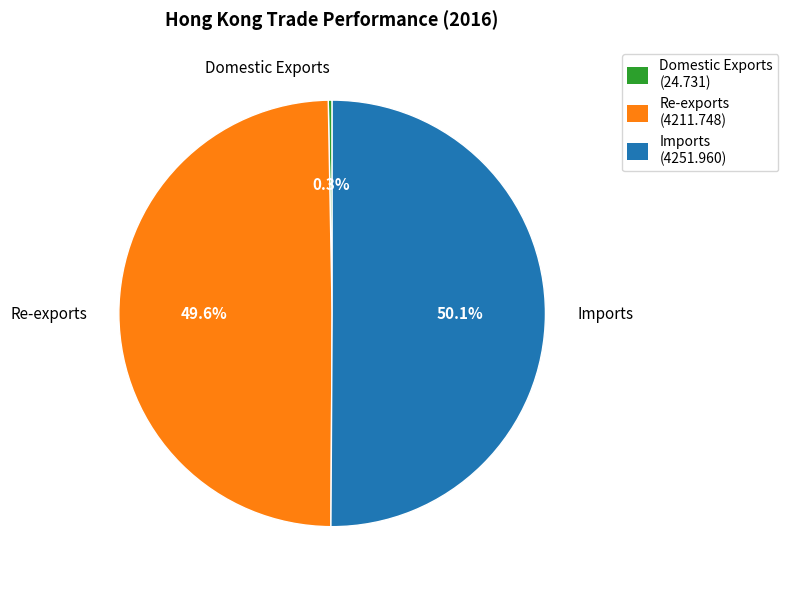

Which category accounts for the majority?

Imports